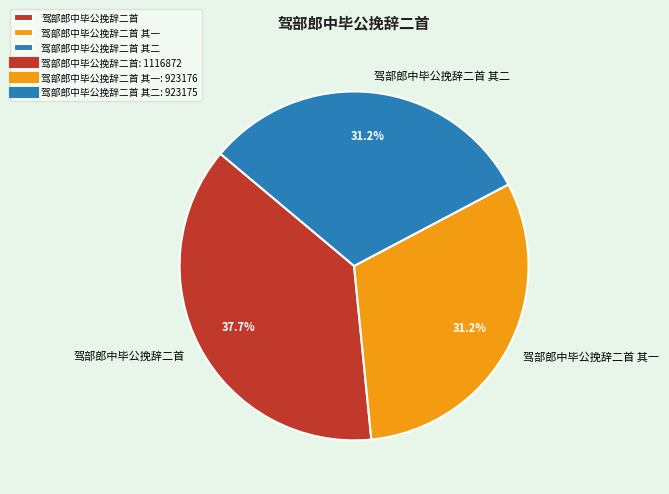

What is the ratio of the value at 驾部郎中毕公挽辞二首 其二 to the value at 驾部郎中毕公挽辞二首?

0.8